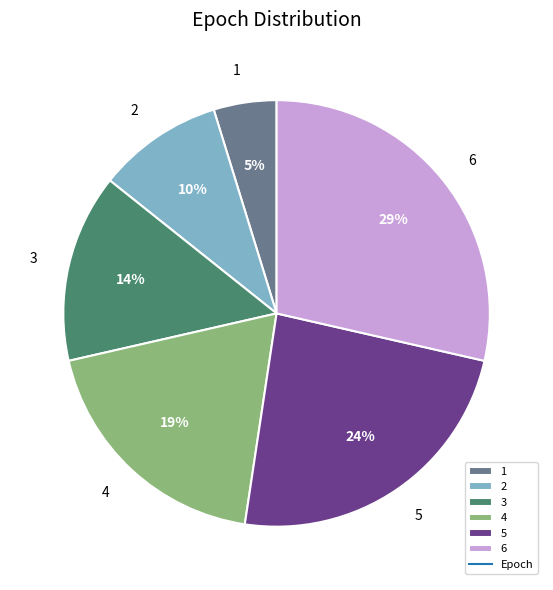

Which slice is the smallest?

1